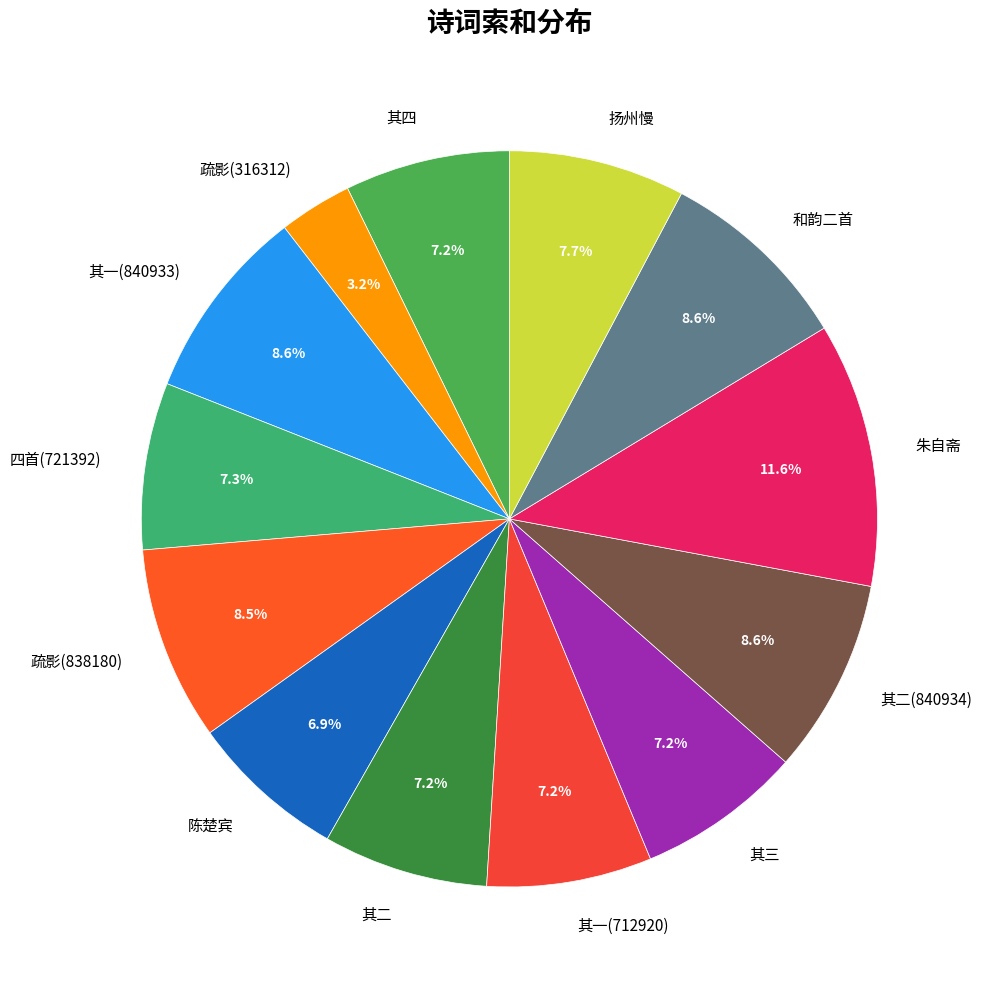

Which slice is the smallest?

疏影(316312)